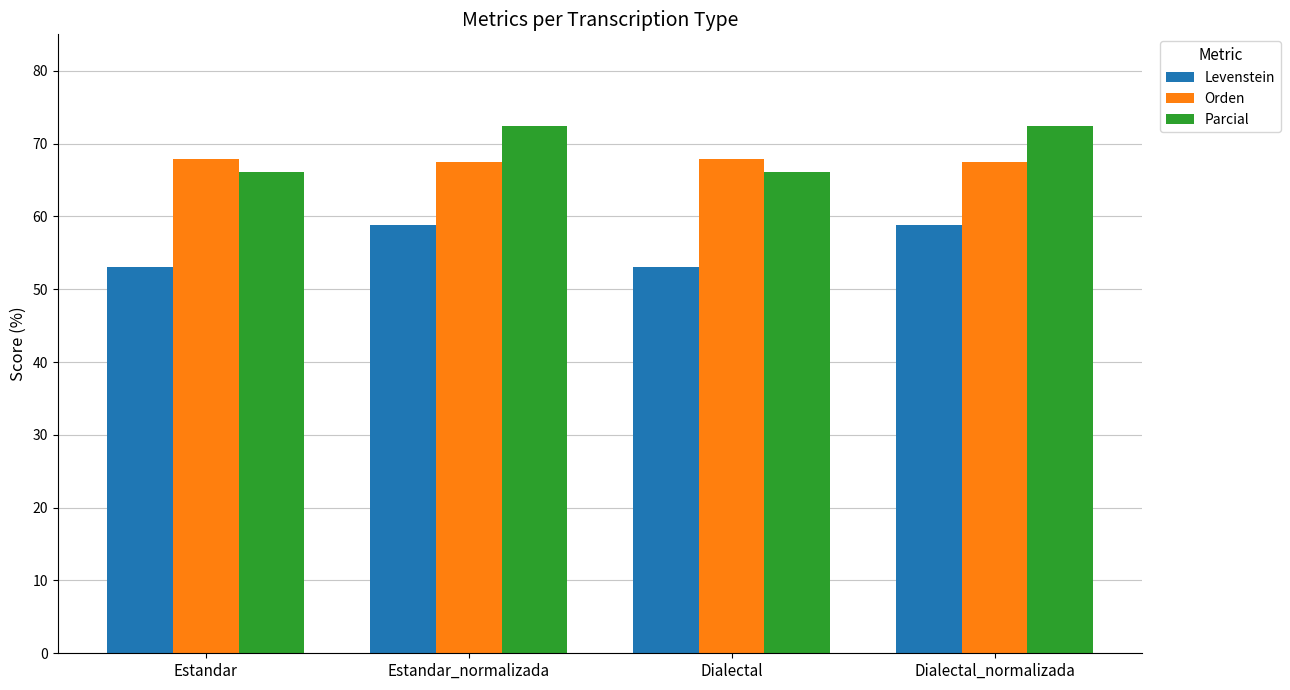

The Orden series shows 67.5 at Dialectal_normalizada. True or false?

True